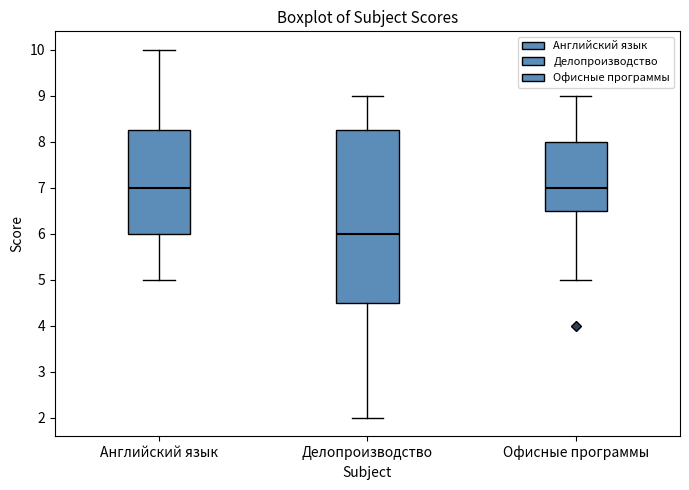

Reading left to right, read every box against the y-axis: the position of its median line, the range the box covers, and the ends of its whiskers. The values are not printed on the chart, so give them approximately, as read against the axis.

Английский язык: median 7.0, box 6.0 to 8.3, whiskers 5.0 to 10.0
Делопроизводство: median 6.0, box 4.5 to 8.3, whiskers 2.0 to 9.0
Офисные программы: median 7.0, box 6.5 to 8.0, whiskers 5.0 to 9.0